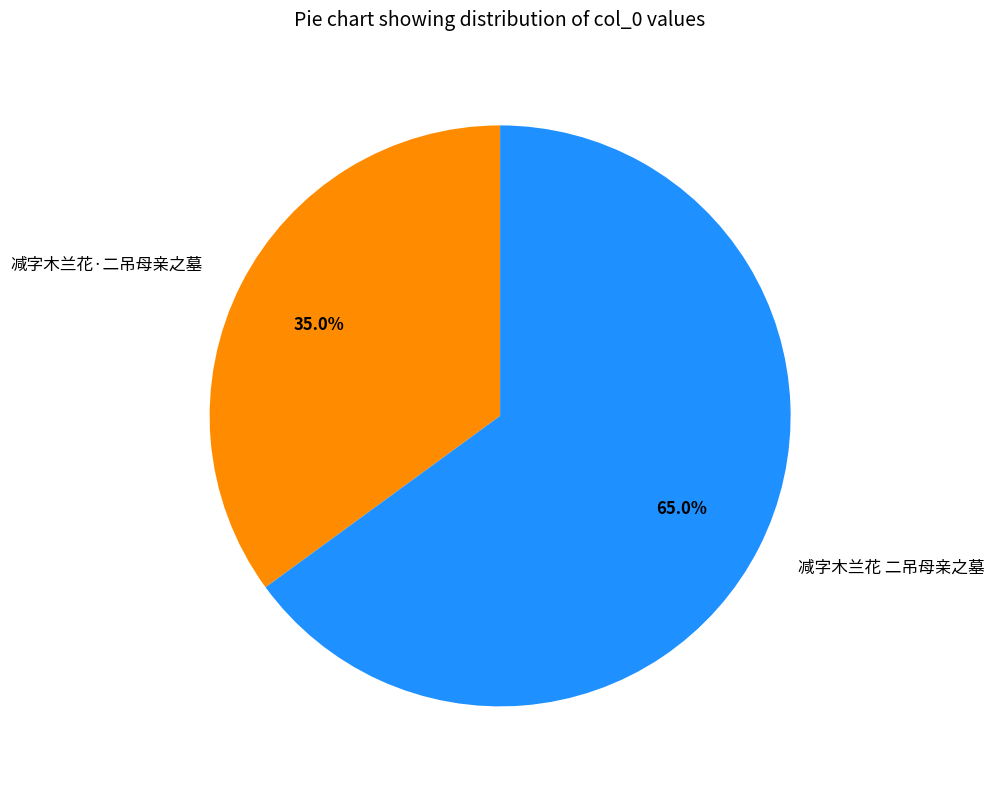

What is the ratio of the value at 减字木兰花·二吊母亲之墓 to the value at 减字木兰花 二吊母亲之墓?

0.5